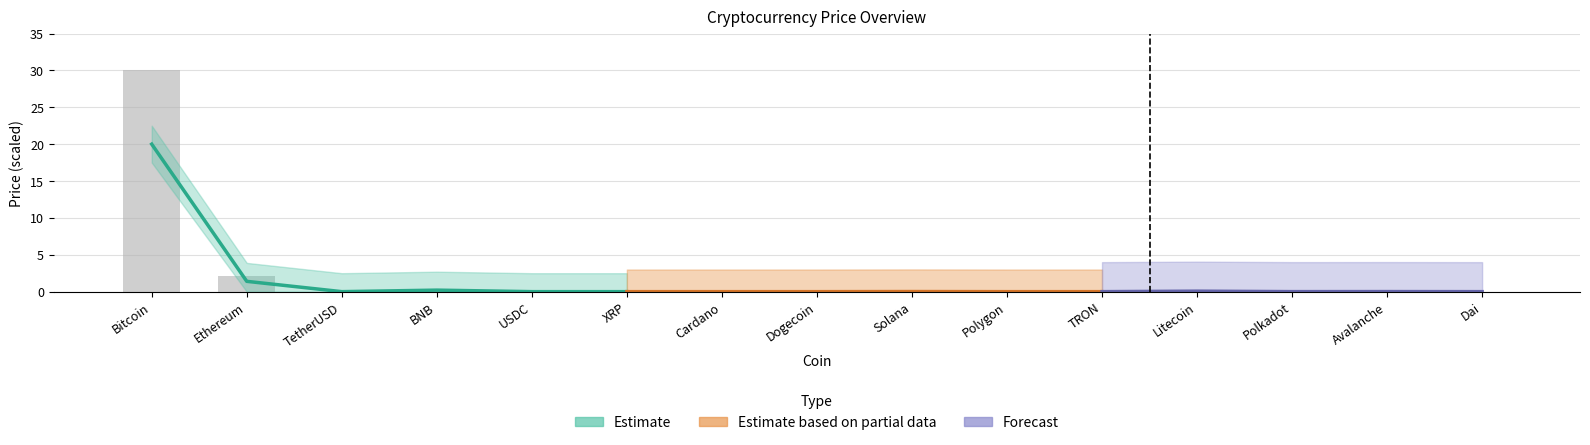

What position from the left is Avalanche?

14